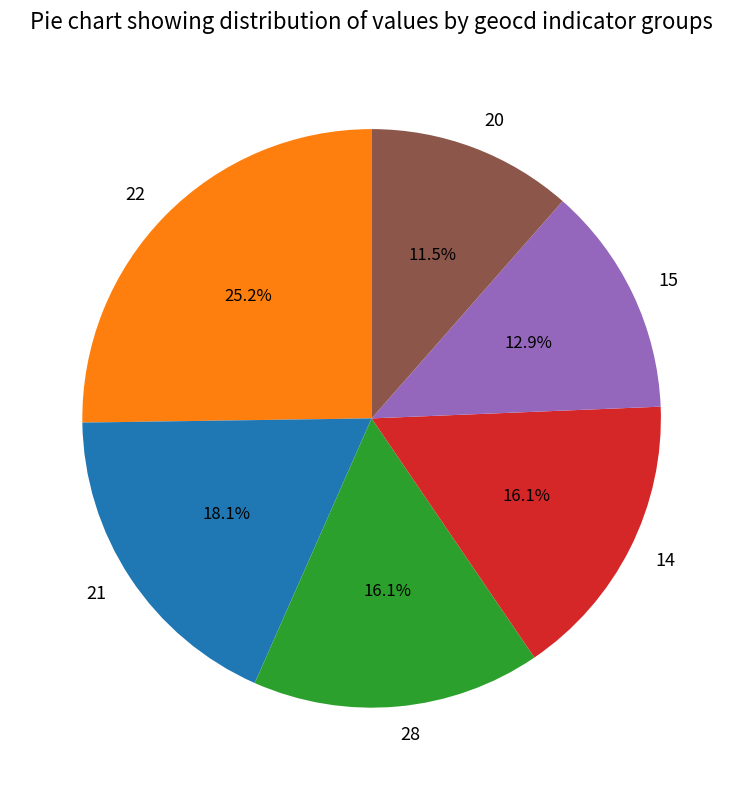

Combined, do 21 and 14 account for over 50%?

No